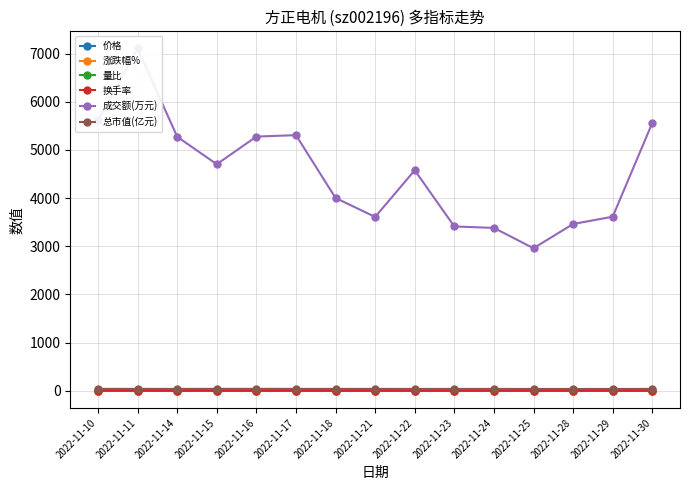

At which label is 价格 closest to 7?

2022-11-28